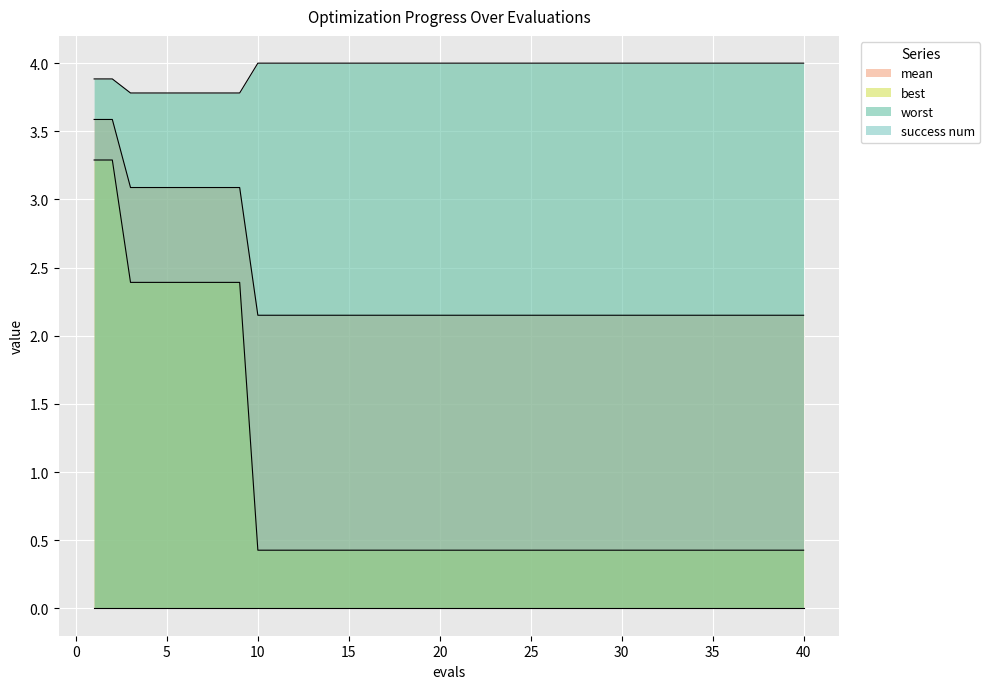

True or false: worst and best cross at least once.

False